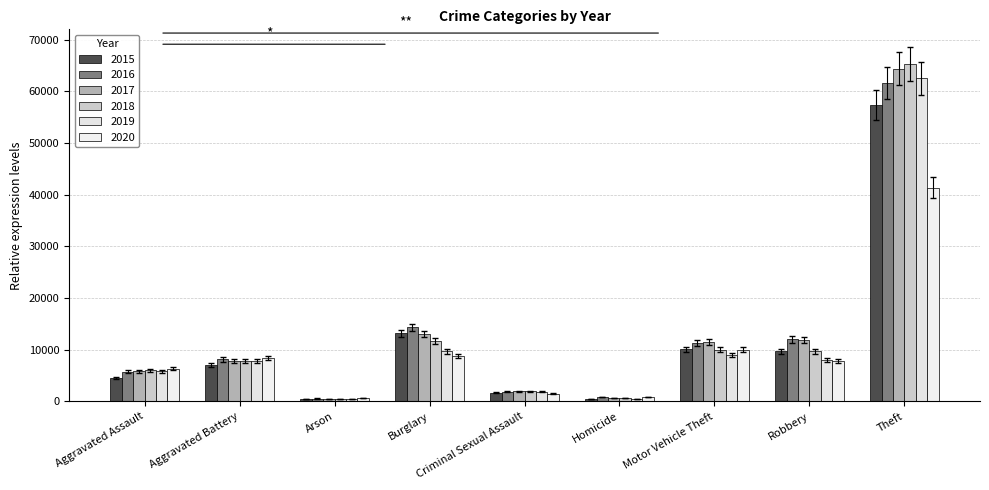

Count the number of categories in the chart.

9